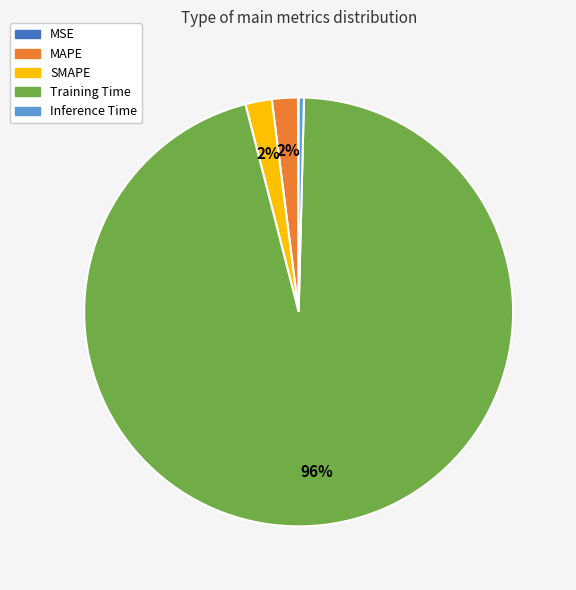

True or false: Inference Time accounts for 0% of the total.

True